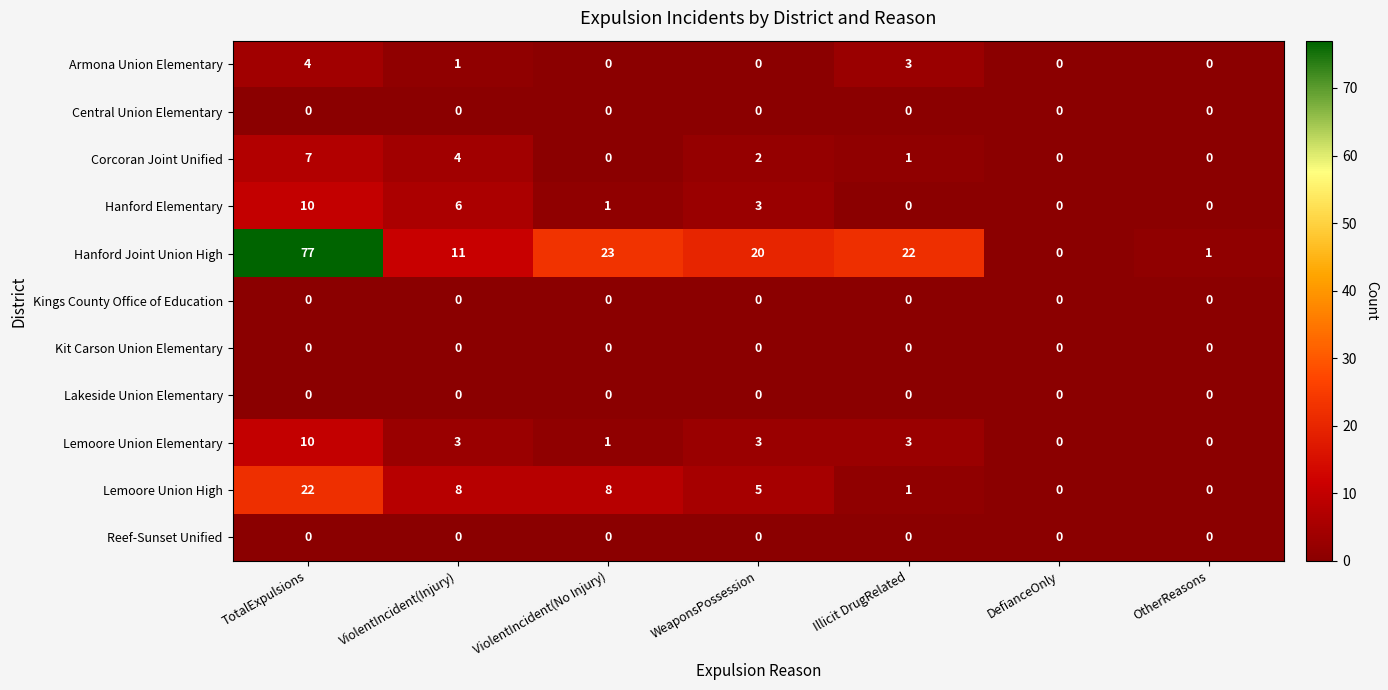

Count the number of categories in the chart.

7